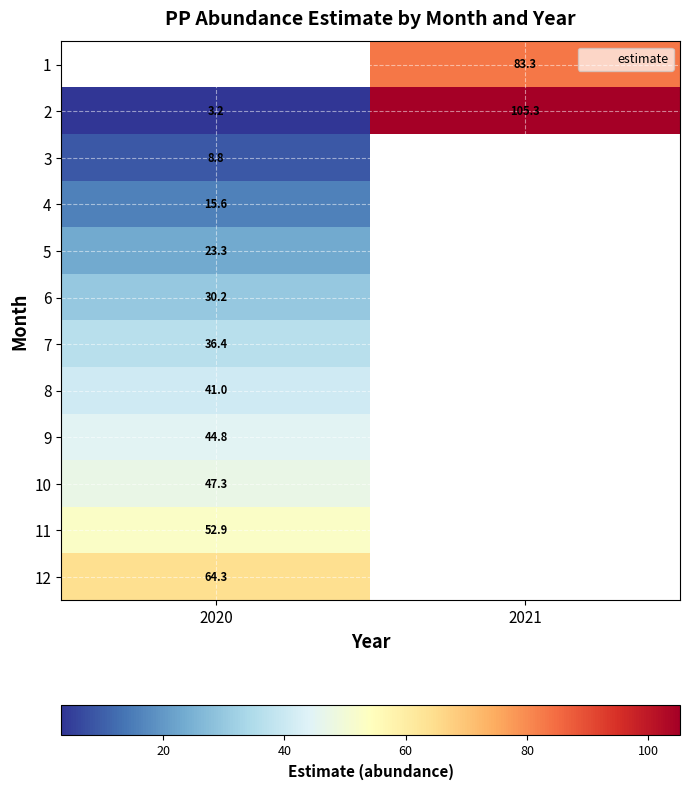

Is the value of 8 at 2020 greater than the value of 3 at 2020?

Yes